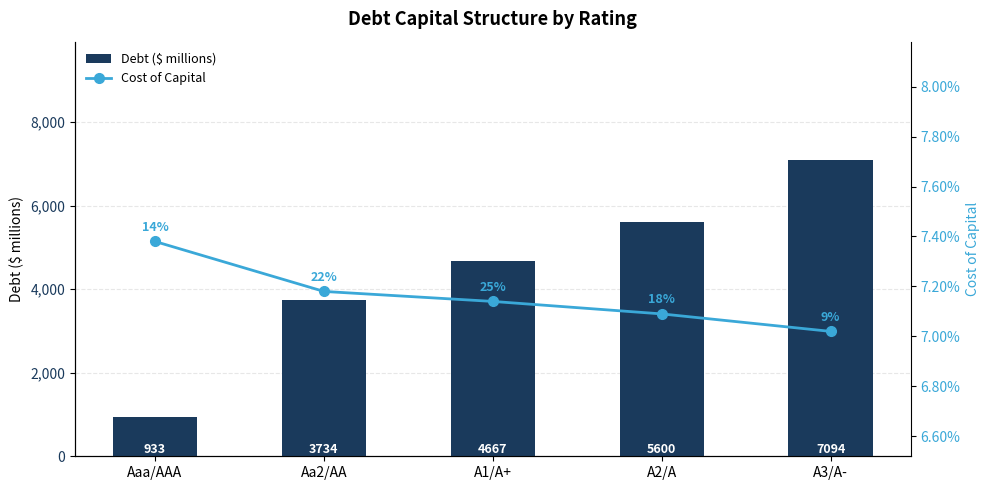

What is the label of the 5th bar from the left?

A3/A-